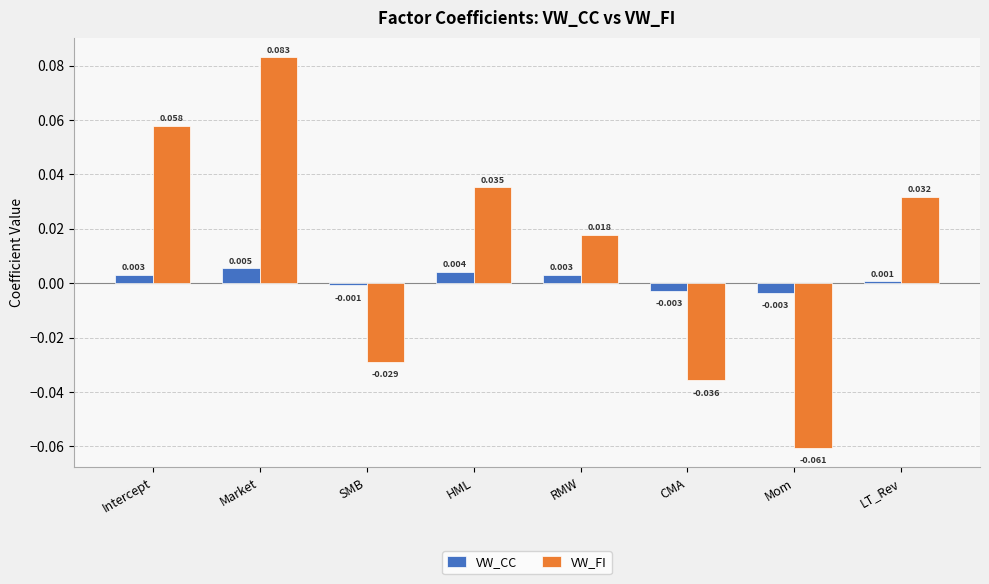

At RMW, list the series in order from largest to smallest.

VW_FI, VW_CC